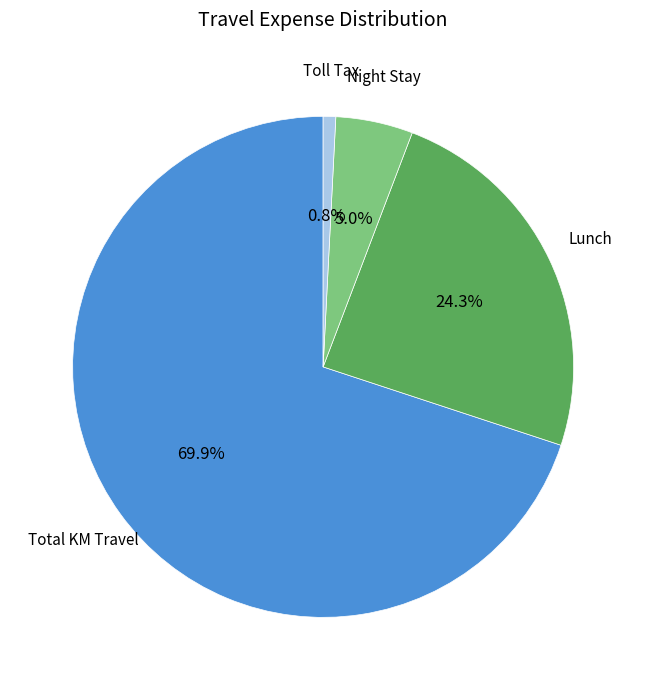

Is there any slice that represents more than half of the pie?

Yes